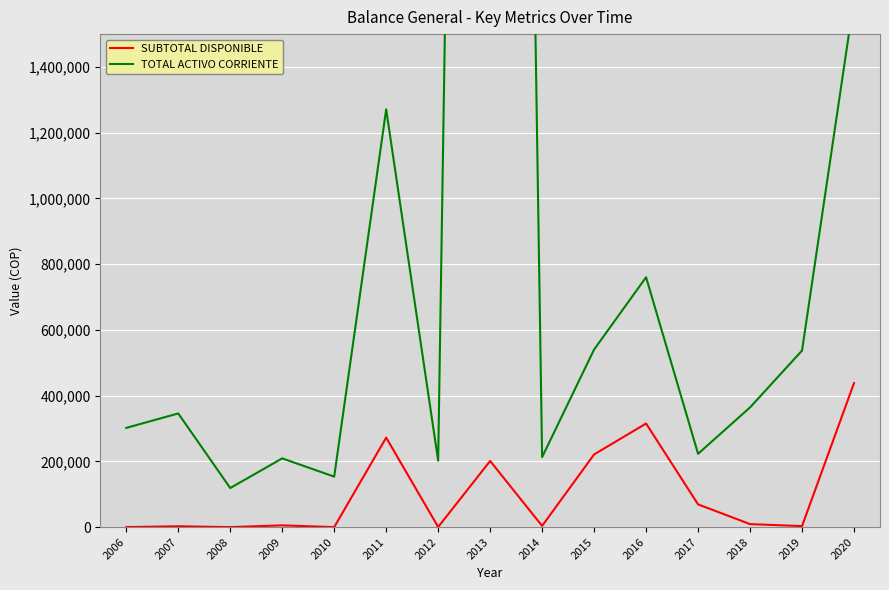

Which series has the widest spread of values?

TOTAL ACTIVO CORRIENTE